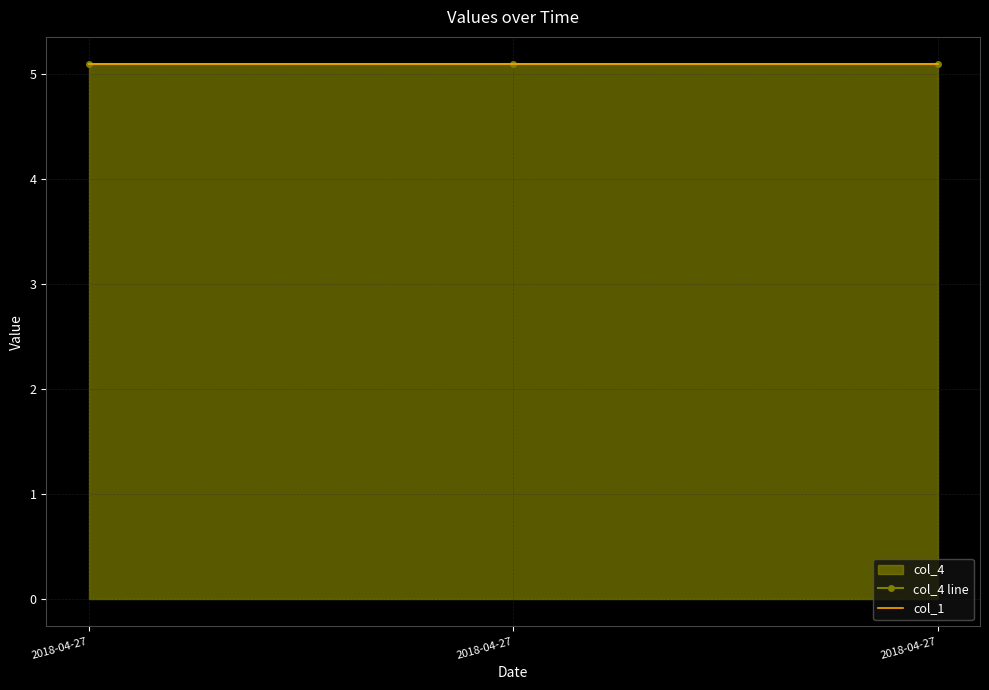

What is the value of the col_1 point at the 2nd from the left?

5.1